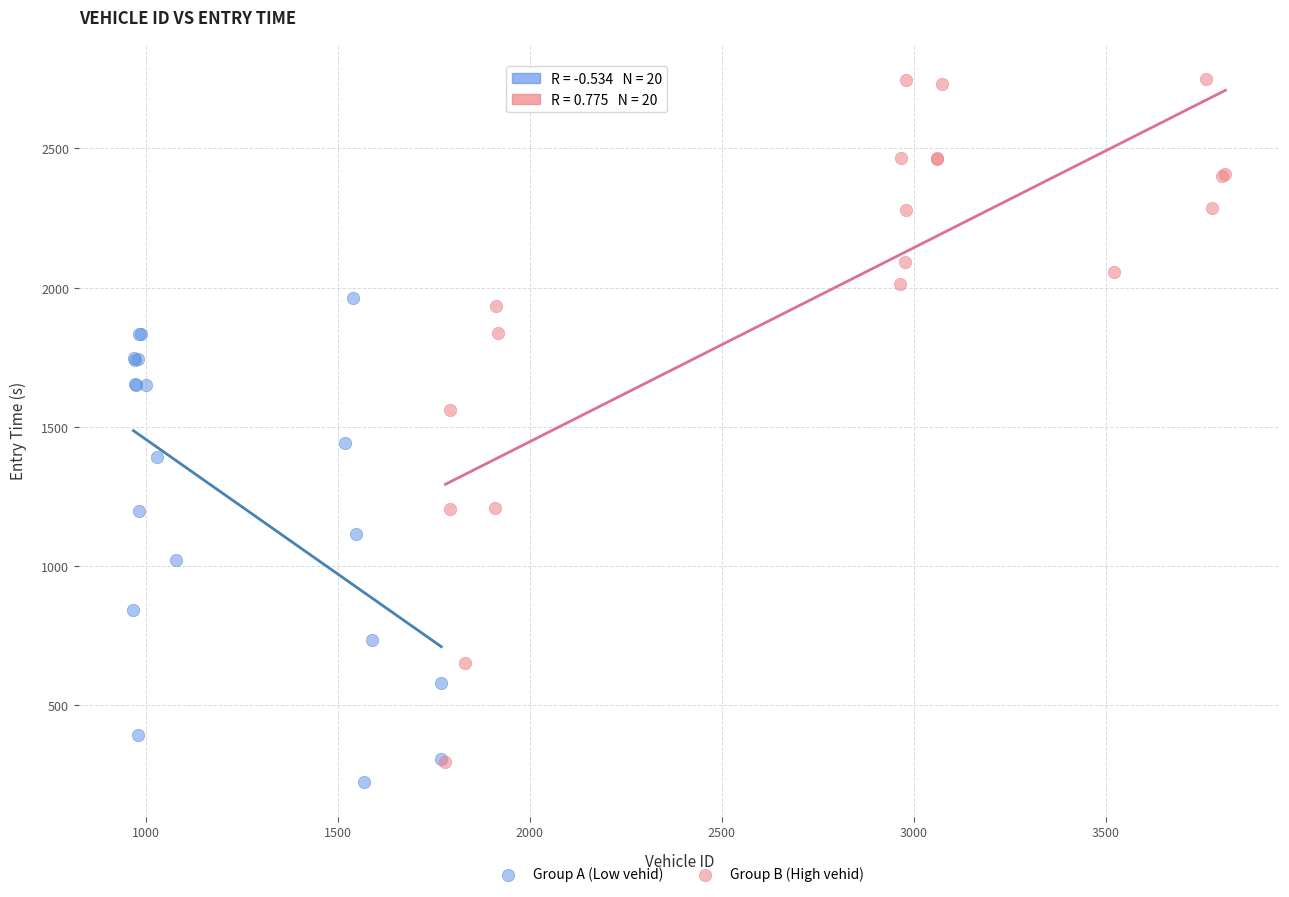

Which series contains the highest Y value?

Group B (High vehid)